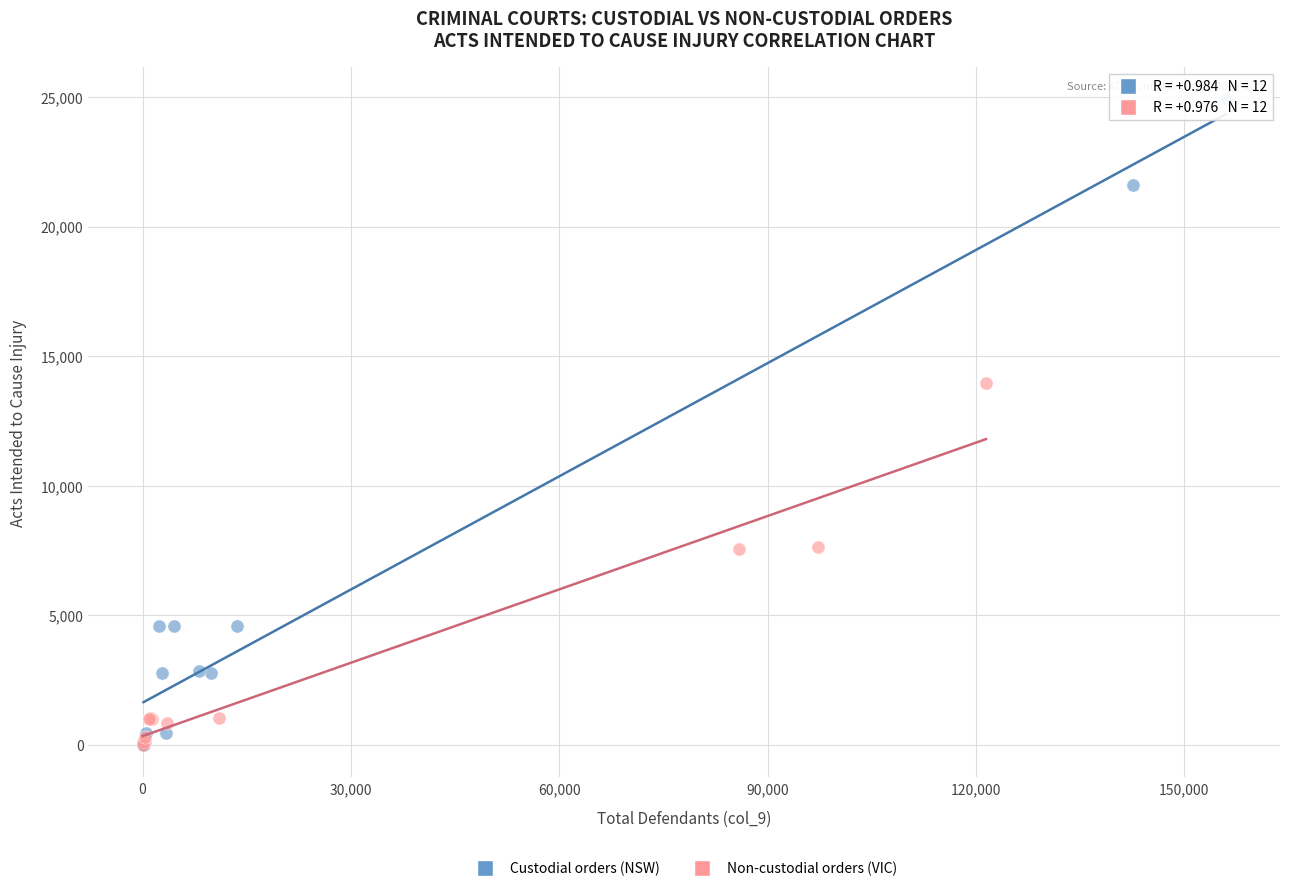

Which series contains the highest Y value?

Custodial orders (NSW)